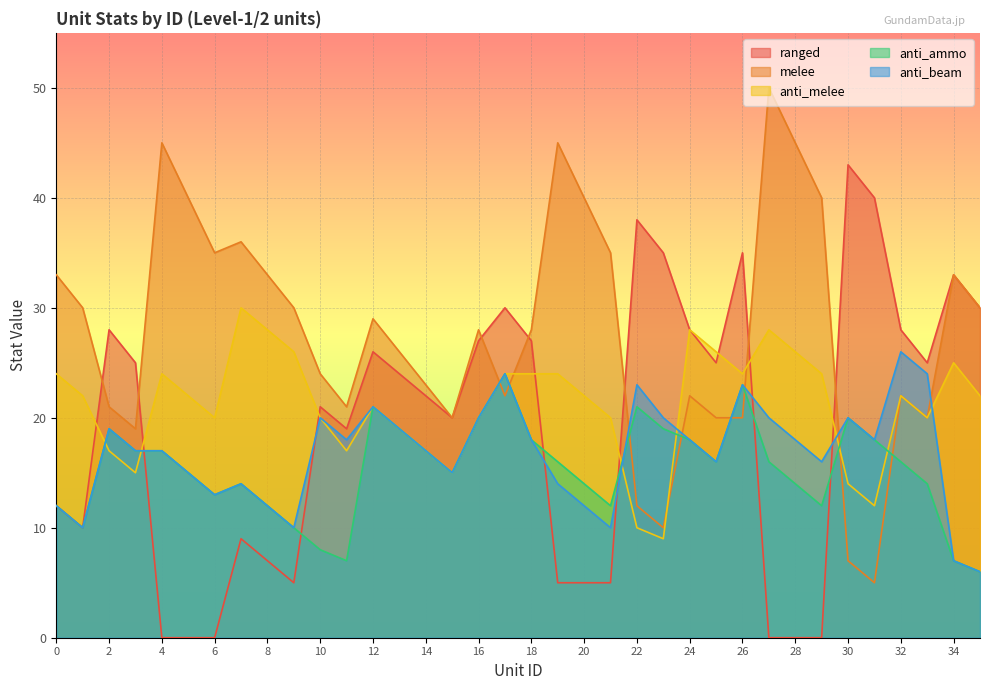

Is the value of melee at 14 greater than the value of ranged at 20?

Yes